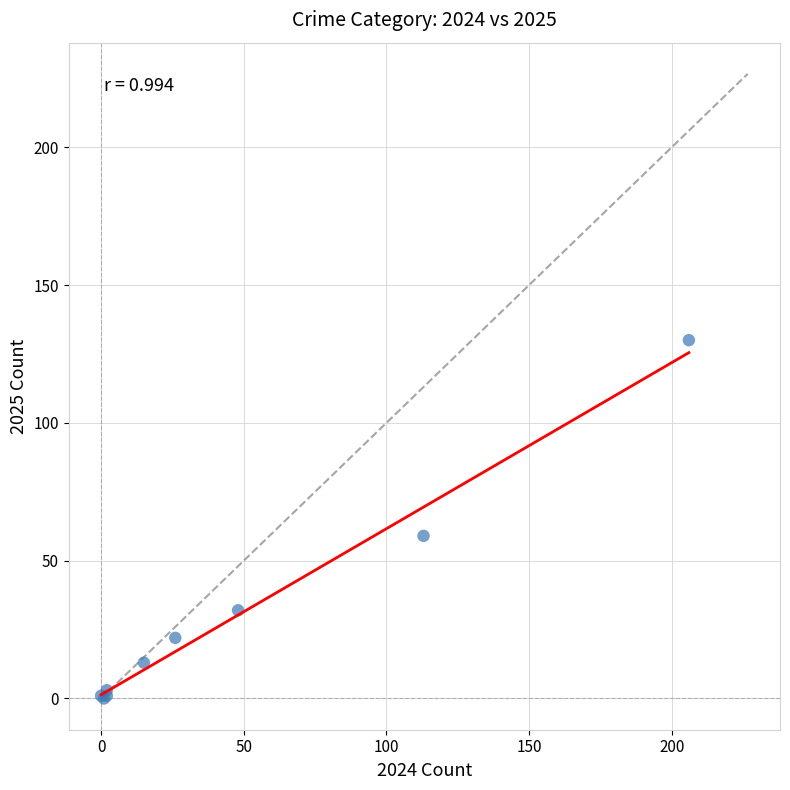

What Y value in the scatter plot is closest to 65?

59